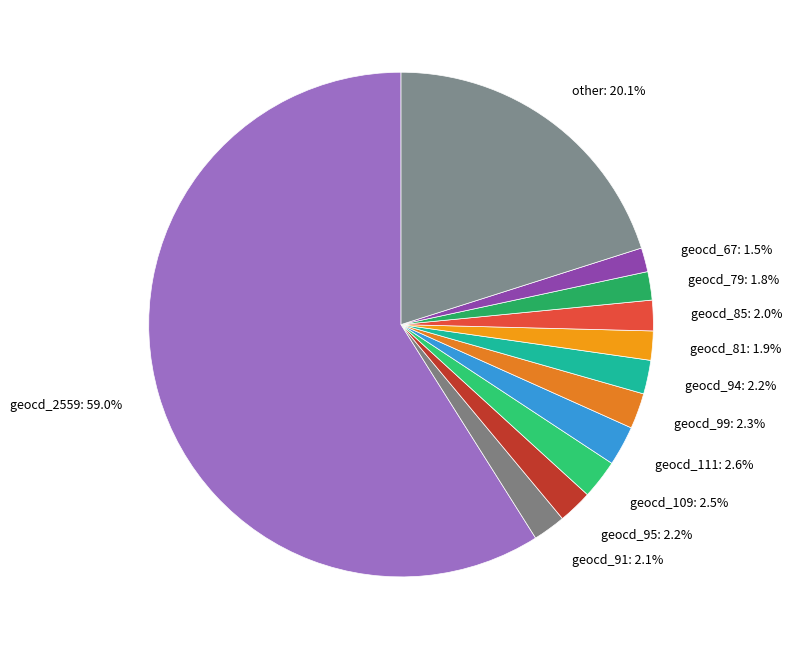

Is the sum of geocd_85: 2.0% and geocd_79: 1.8% greater than half?

No